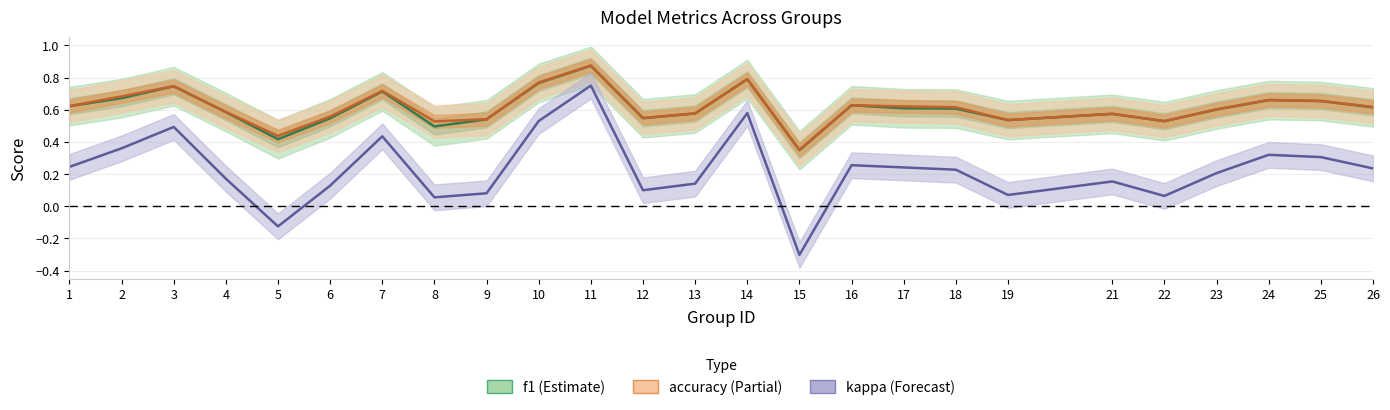

Rank the series by their maximum value, from lowest to highest.

kappa, f1, accuracy